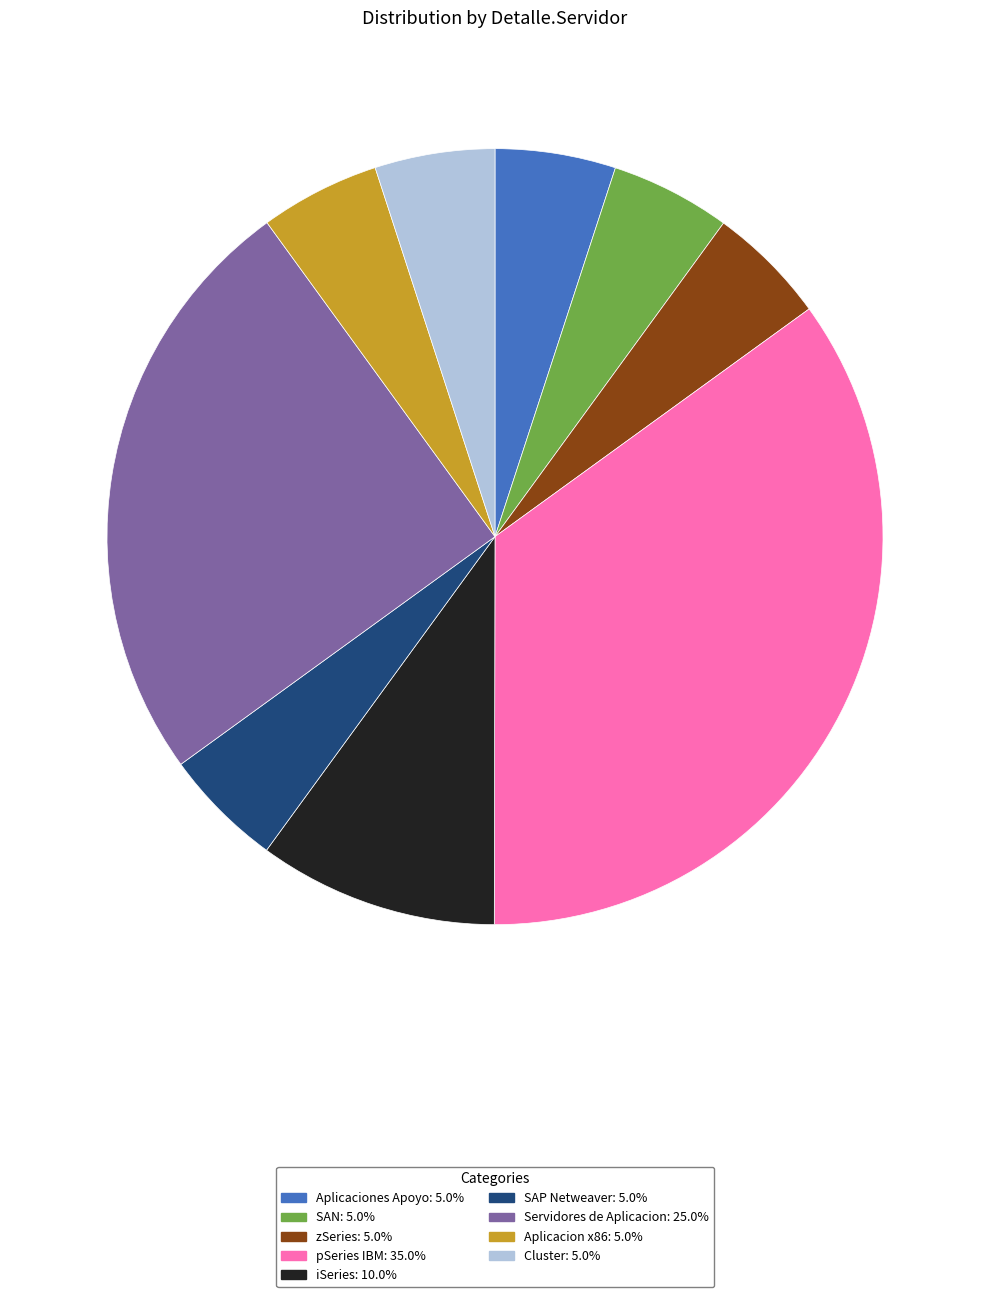

Do iSeries: 10.0% and zSeries: 5.0% together represent more than half of the pie?

No